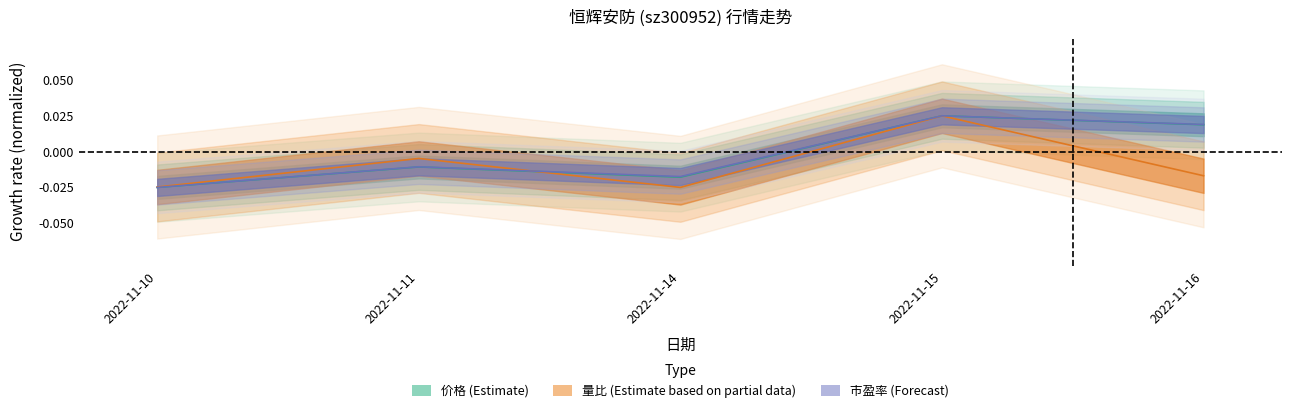

Where is 量比 nearest to the value 0?

2022-11-11